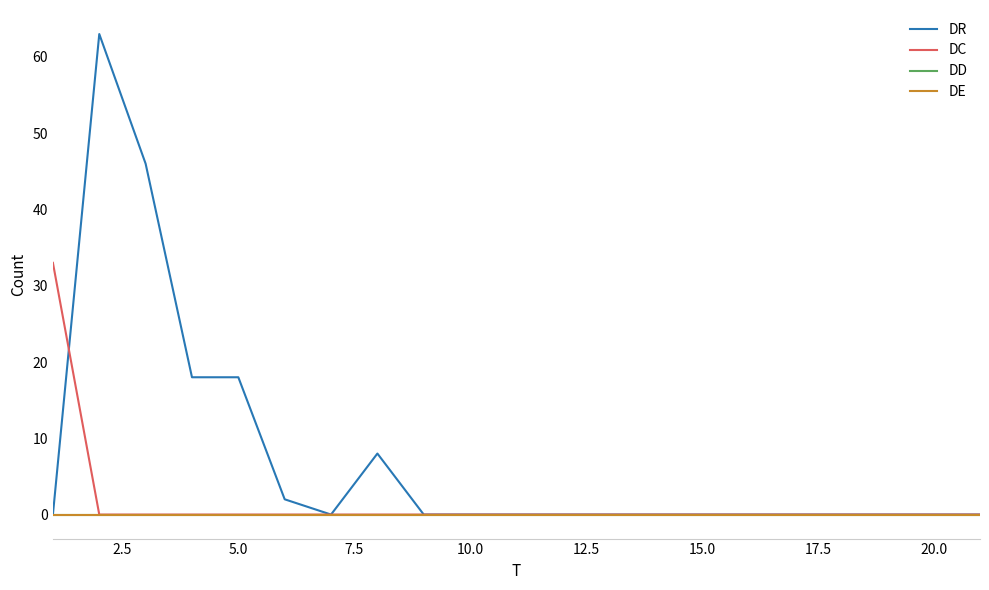

Does the chart display data point markers on the line(s)?

No